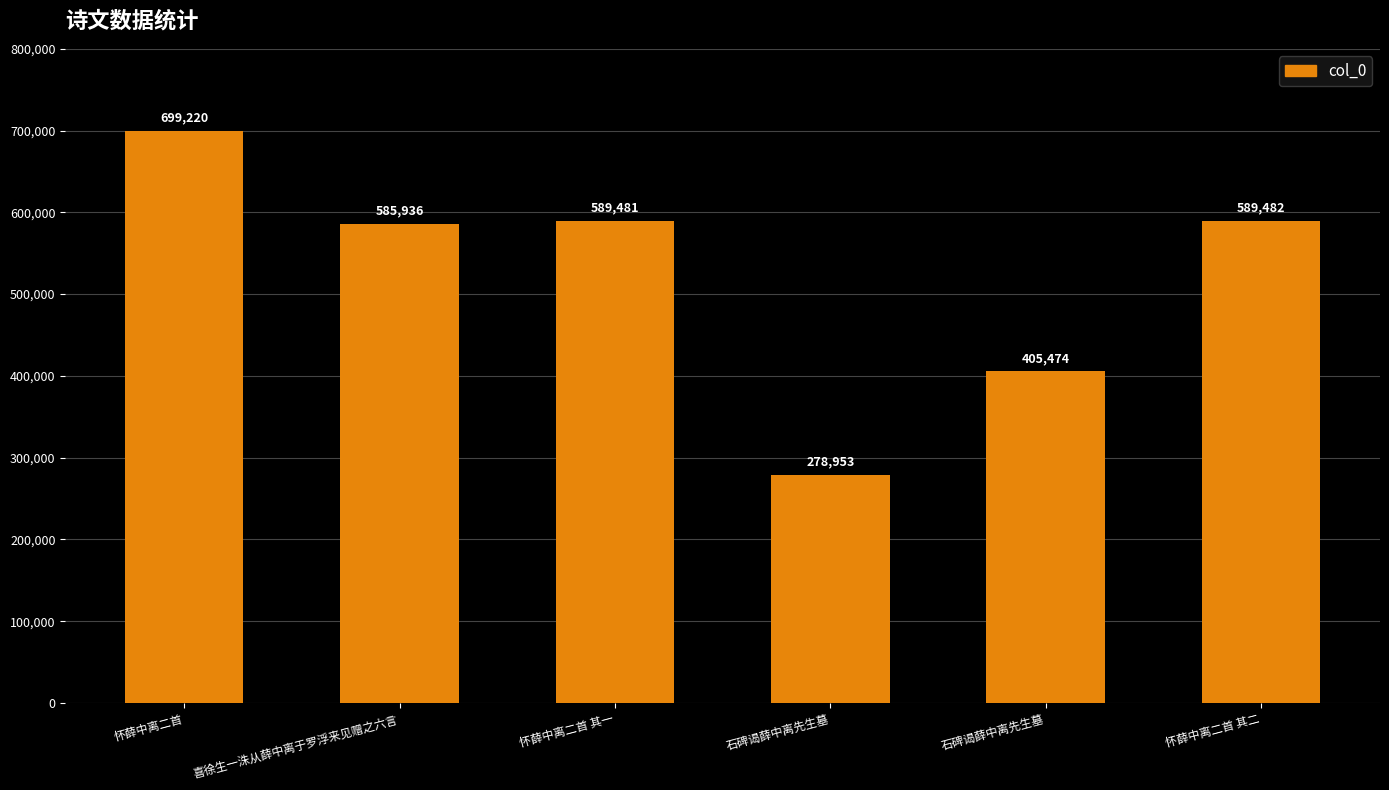

Which label corresponds to the smallest value in the chart?

石碑谒薛中离先生墓